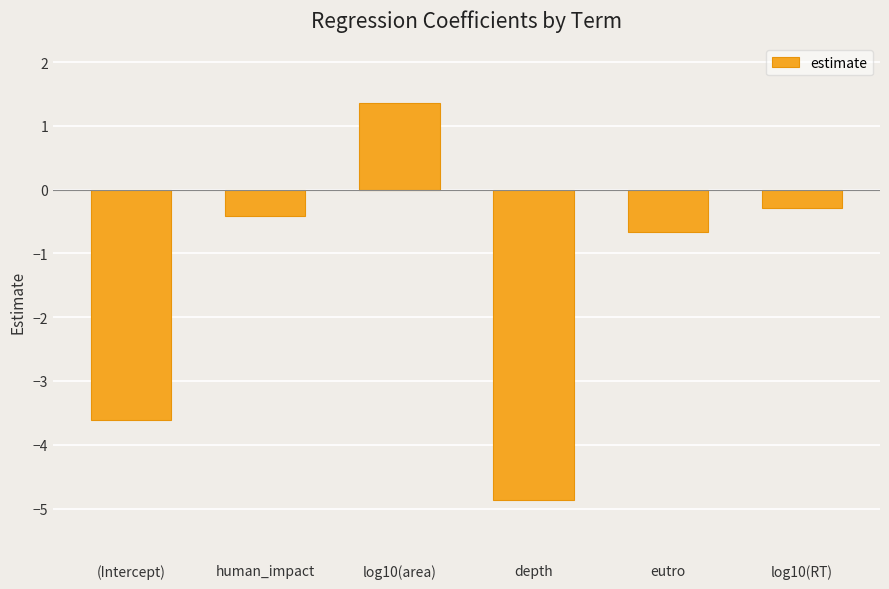

What position from the left is log10(area)?

3